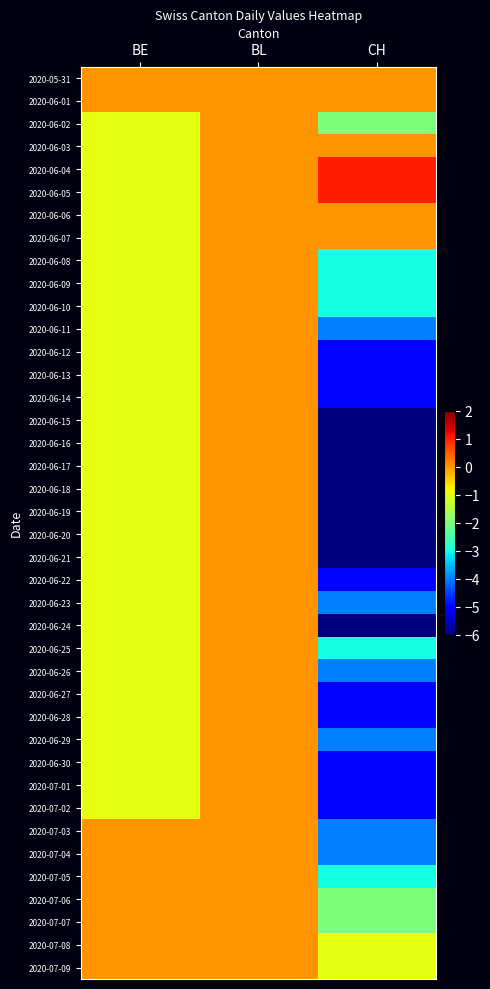

Rank the series by their maximum value, from lowest to highest.

2020-05-31, 2020-06-01, 2020-06-02, 2020-06-03, 2020-06-06, 2020-06-07, 2020-06-08, 2020-06-09, 2020-06-10, 2020-06-11, 2020-06-12, 2020-06-13, 2020-06-14, 2020-06-15, 2020-06-16, 2020-06-17, 2020-06-18, 2020-06-19, 2020-06-20, 2020-06-21, 2020-06-22, 2020-06-23, 2020-06-24, 2020-06-25, 2020-06-26, 2020-06-27, 2020-06-28, 2020-06-29, 2020-06-30, 2020-07-01, 2020-07-02, 2020-07-03, 2020-07-04, 2020-07-05, 2020-07-06, 2020-07-07, 2020-07-08, 2020-07-09, 2020-06-04, 2020-06-05